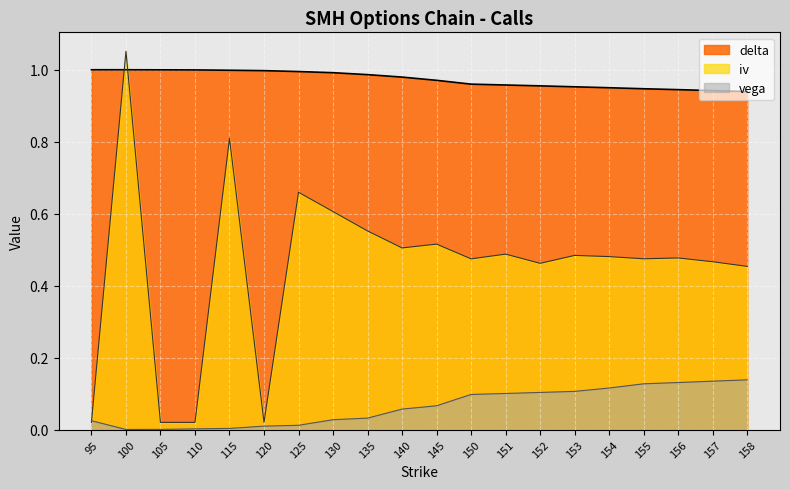

True or false: iv has a value of 0.8 at 150.

False